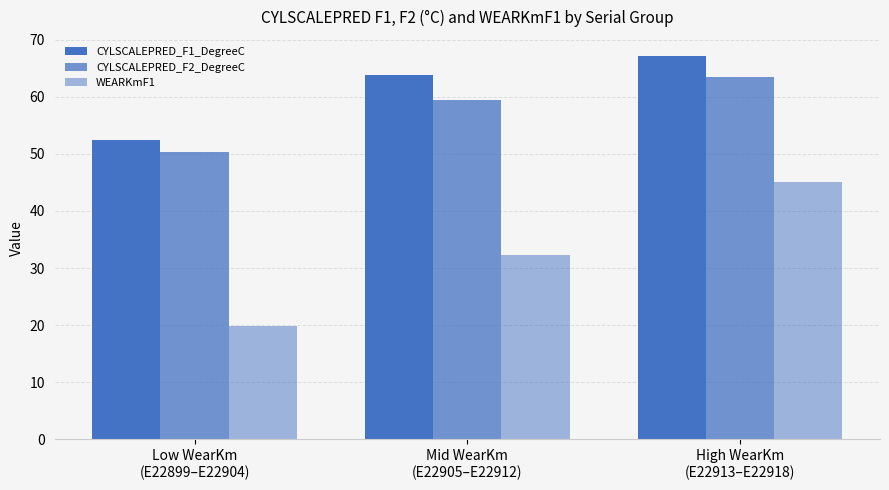

What value does the CYLSCALEPRED_F2_DegreeC series have at Mid WearKm
(E22905–E22912)?

59.5